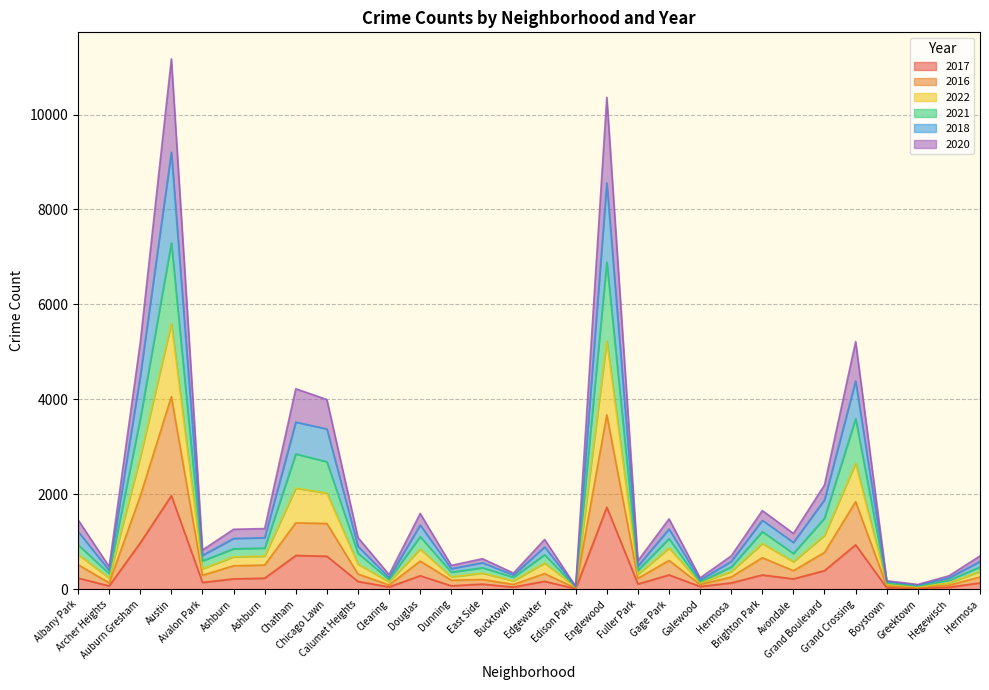

Is it true that 2016 equals 123 at Douglas?

False